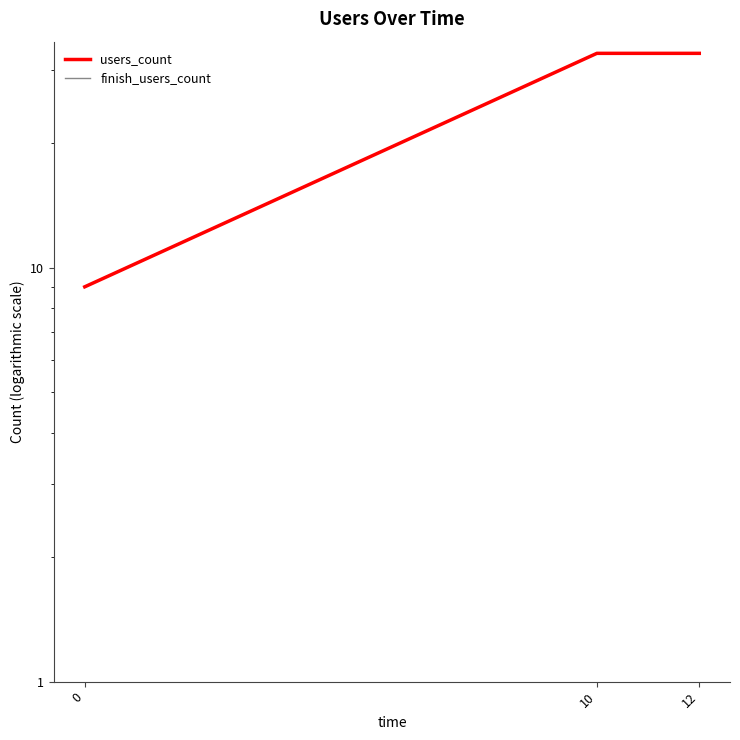

Reading left to right, what are all the values shown in this chart?

users_count: 0=9	10=33	12=33
finish_users_count: 0=9	10=33	12=33